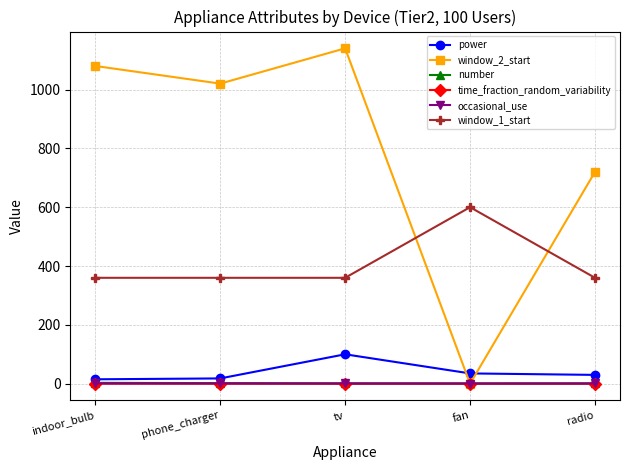

True or false: window_1_start and time_fraction_random_variability cross at least once.

False